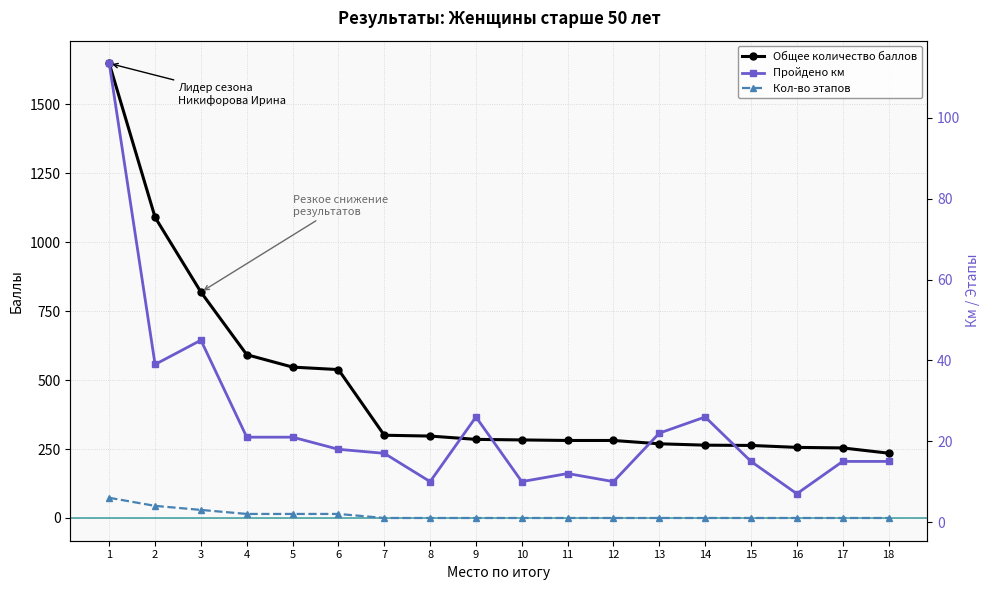

What is the average value of the Общее количество баллов series?

472.3